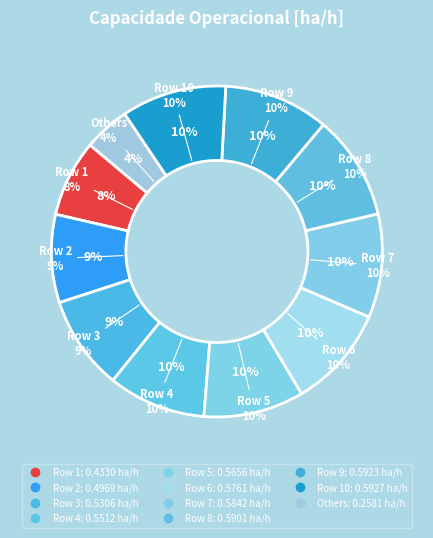

Which category has the biggest portion of the pie?

Row 10